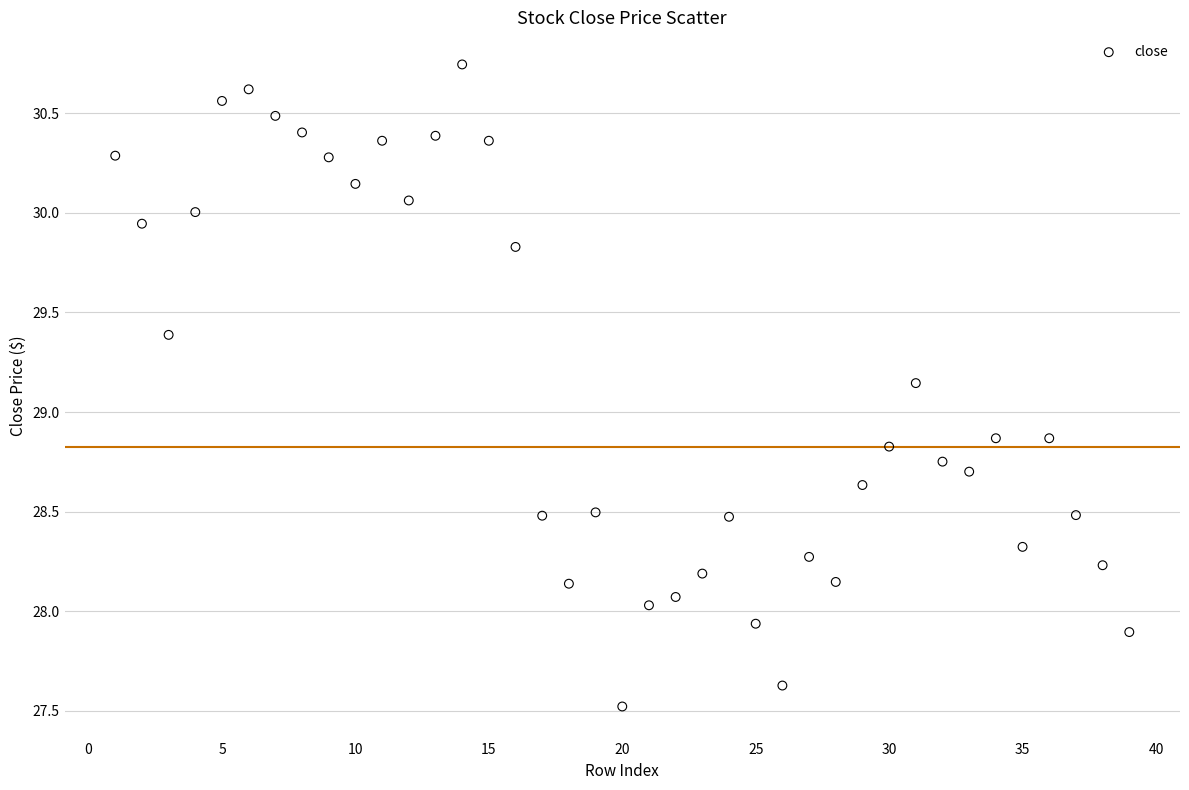

What is the range of Y values (max minus min)?

3.2